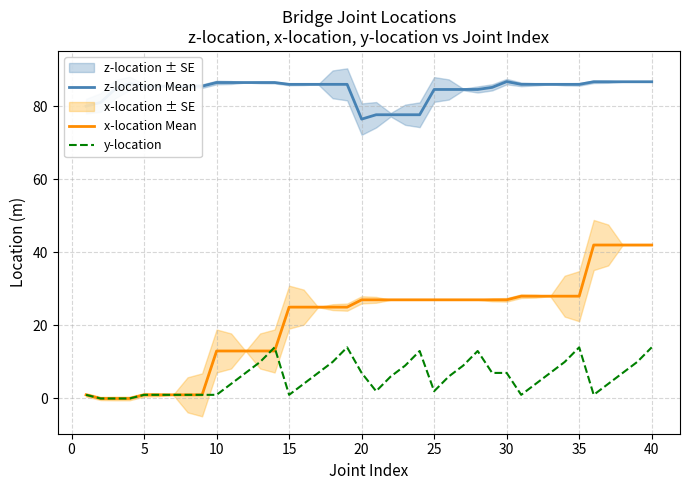

True or false: z-location Mean and y-location cross at least once.

False